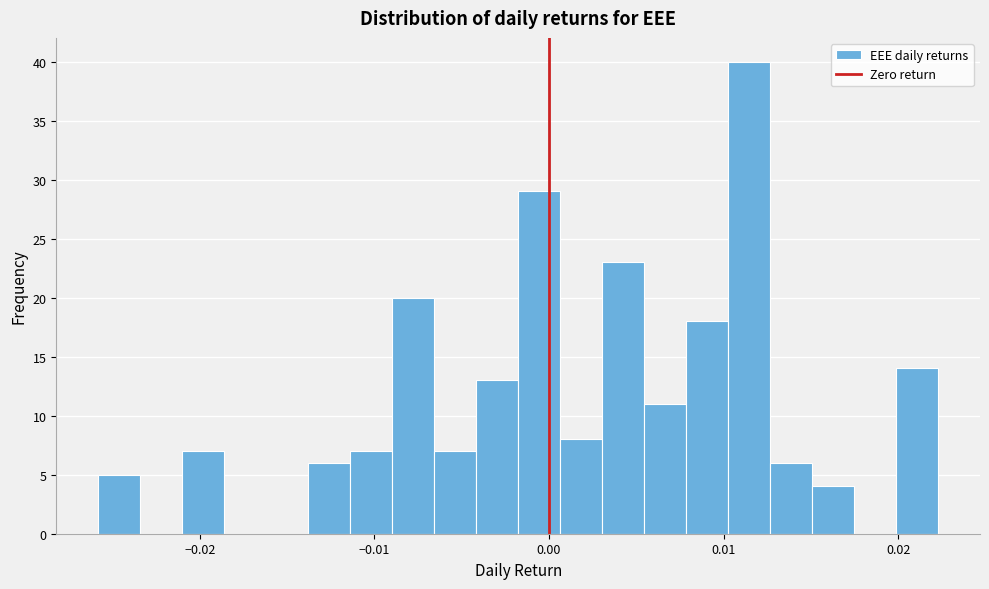

Around what value on the x-axis is the tallest bar? Give the approximate position of its centre, as read against the axis.

0.011